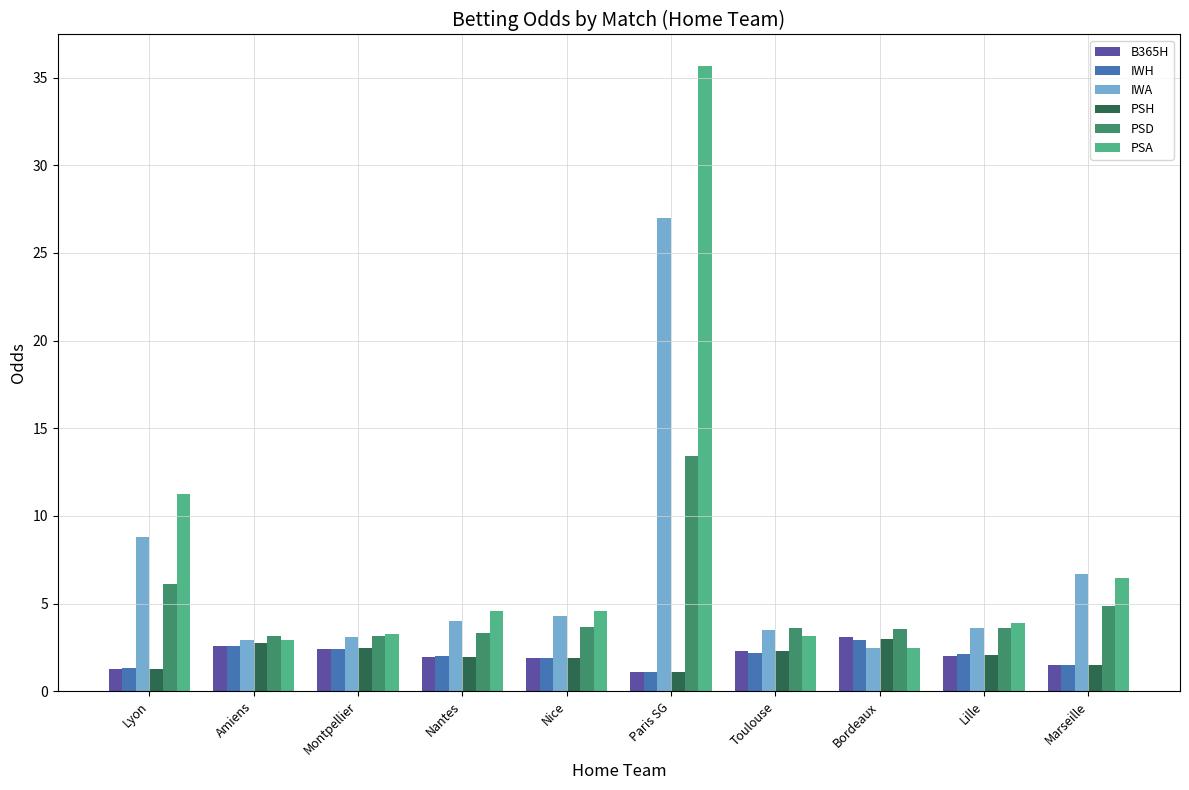

How many series are shown in this chart?

6